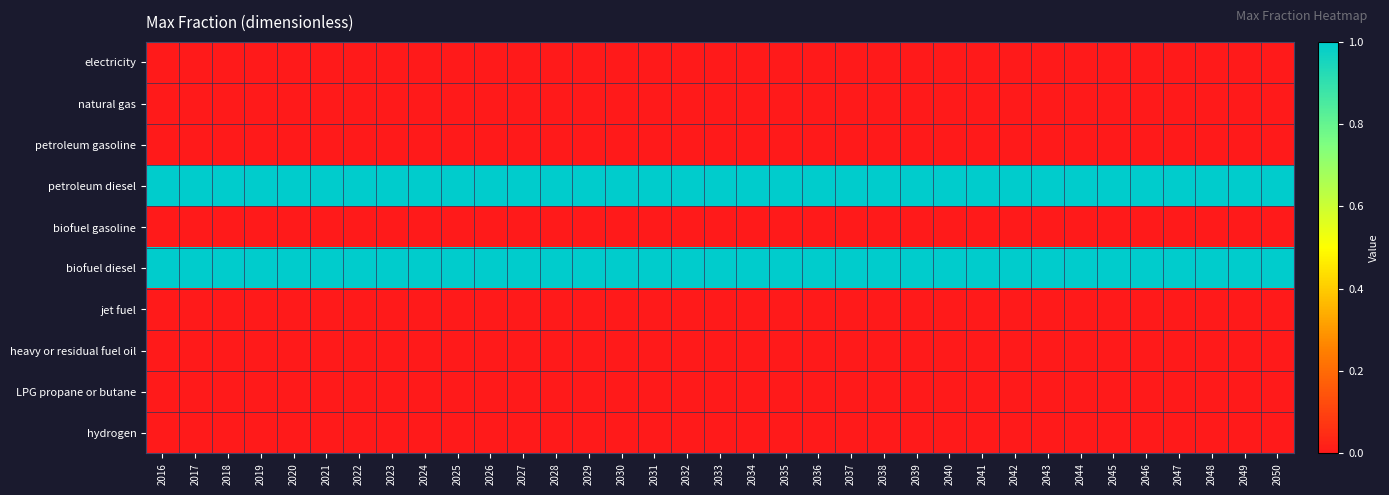

Reading left to right, extract all data points from this chart.

electricity: 2016=0	2017=0	2018=0	2019=0	2020=0	2021=0	2022=0	2023=0	2024=0	2025=0	2026=0	2027=0	2028=0	2029=0	2030=0	2031=0	2032=0	2033=0	2034=0	2035=0	2036=0	2037=0	2038=0	2039=0	2040=0	2041=0	2042=0	2043=0	2044=0	2045=0	2046=0	2047=0	2048=0	2049=0	2050=0
natural gas: 2016=0	2017=0	2018=0	2019=0	2020=0	2021=0	2022=0	2023=0	2024=0	2025=0	2026=0	2027=0	2028=0	2029=0	2030=0	2031=0	2032=0	2033=0	2034=0	2035=0	2036=0	2037=0	2038=0	2039=0	2040=0	2041=0	2042=0	2043=0	2044=0	2045=0	2046=0	2047=0	2048=0	2049=0	2050=0
petroleum gasoline: 2016=0	2017=0	2018=0	2019=0	2020=0	2021=0	2022=0	2023=0	2024=0	2025=0	2026=0	2027=0	2028=0	2029=0	2030=0	2031=0	2032=0	2033=0	2034=0	2035=0	2036=0	2037=0	2038=0	2039=0	2040=0	2041=0	2042=0	2043=0	2044=0	2045=0	2046=0	2047=0	2048=0	2049=0	2050=0
petroleum diesel: 2016=1	2017=1	2018=1	2019=1	2020=1	2021=1	2022=1	2023=1	2024=1	2025=1	2026=1	2027=1	2028=1	2029=1	2030=1	2031=1	2032=1	2033=1	2034=1	2035=1	2036=1	2037=1	2038=1	2039=1	2040=1	2041=1	2042=1	2043=1	2044=1	2045=1	2046=1	2047=1	2048=1	2049=1	2050=1
biofuel gasoline: 2016=0	2017=0	2018=0	2019=0	2020=0	2021=0	2022=0	2023=0	2024=0	2025=0	2026=0	2027=0	2028=0	2029=0	2030=0	2031=0	2032=0	2033=0	2034=0	2035=0	2036=0	2037=0	2038=0	2039=0	2040=0	2041=0	2042=0	2043=0	2044=0	2045=0	2046=0	2047=0	2048=0	2049=0	2050=0
biofuel diesel: 2016=1	2017=1	2018=1	2019=1	2020=1	2021=1	2022=1	2023=1	2024=1	2025=1	2026=1	2027=1	2028=1	2029=1	2030=1	2031=1	2032=1	2033=1	2034=1	2035=1	2036=1	2037=1	2038=1	2039=1	2040=1	2041=1	2042=1	2043=1	2044=1	2045=1	2046=1	2047=1	2048=1	2049=1	2050=1
jet fuel: 2016=0	2017=0	2018=0	2019=0	2020=0	2021=0	2022=0	2023=0	2024=0	2025=0	2026=0	2027=0	2028=0	2029=0	2030=0	2031=0	2032=0	2033=0	2034=0	2035=0	2036=0	2037=0	2038=0	2039=0	2040=0	2041=0	2042=0	2043=0	2044=0	2045=0	2046=0	2047=0	2048=0	2049=0	2050=0
heavy or residual fuel oil: 2016=0	2017=0	2018=0	2019=0	2020=0	2021=0	2022=0	2023=0	2024=0	2025=0	2026=0	2027=0	2028=0	2029=0	2030=0	2031=0	2032=0	2033=0	2034=0	2035=0	2036=0	2037=0	2038=0	2039=0	2040=0	2041=0	2042=0	2043=0	2044=0	2045=0	2046=0	2047=0	2048=0	2049=0	2050=0
LPG propane or butane: 2016=0	2017=0	2018=0	2019=0	2020=0	2021=0	2022=0	2023=0	2024=0	2025=0	2026=0	2027=0	2028=0	2029=0	2030=0	2031=0	2032=0	2033=0	2034=0	2035=0	2036=0	2037=0	2038=0	2039=0	2040=0	2041=0	2042=0	2043=0	2044=0	2045=0	2046=0	2047=0	2048=0	2049=0	2050=0
hydrogen: 2016=0	2017=0	2018=0	2019=0	2020=0	2021=0	2022=0	2023=0	2024=0	2025=0	2026=0	2027=0	2028=0	2029=0	2030=0	2031=0	2032=0	2033=0	2034=0	2035=0	2036=0	2037=0	2038=0	2039=0	2040=0	2041=0	2042=0	2043=0	2044=0	2045=0	2046=0	2047=0	2048=0	2049=0	2050=0